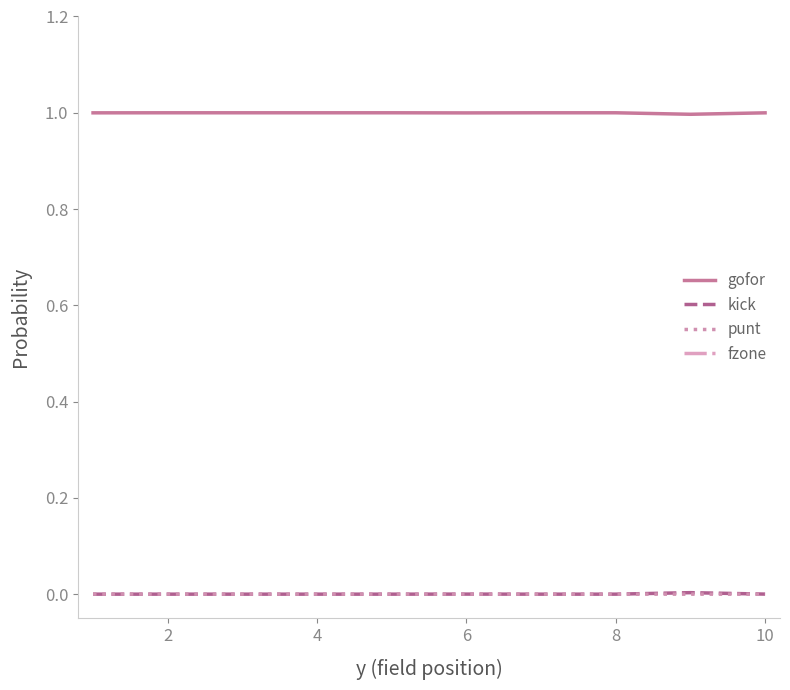

The value of punt at 6 is 0.0. True or false?

True